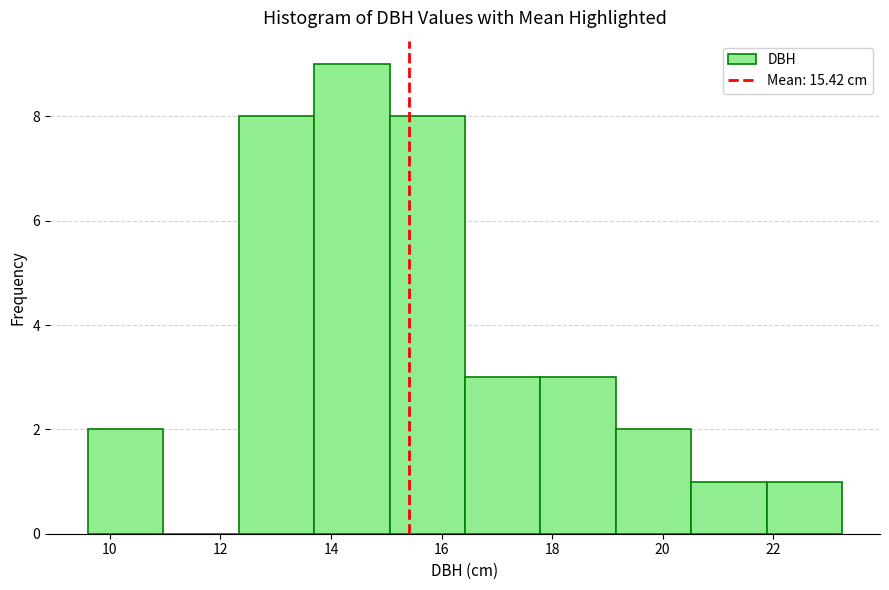

Reading left to right, list every bar in this chart as the range it spans on the x-axis followed by its height. Neither the bar edges nor the heights are printed on the chart, so give them approximately, as read against the axes.

9.6 to 11.0: 2
11.0 to 12.4: 0
12.4 to 13.6: 8
13.6 to 15.0: 9
15.0 to 16.4: 8
16.4 to 17.8: 3
17.8 to 19.2: 3
19.2 to 20.6: 2
20.6 to 21.8: 1
21.8 to 23.2: 1